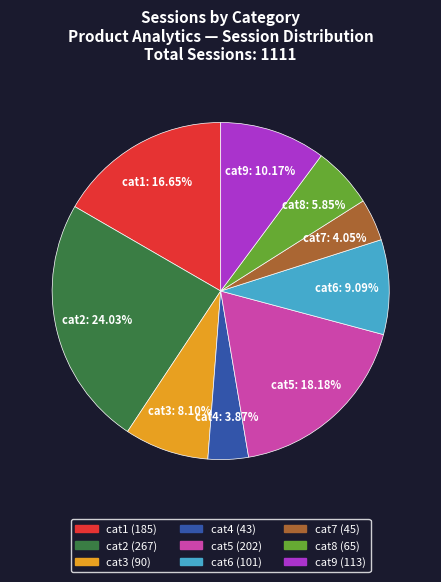

What is the largest slice in the pie chart?

cat2 (267)